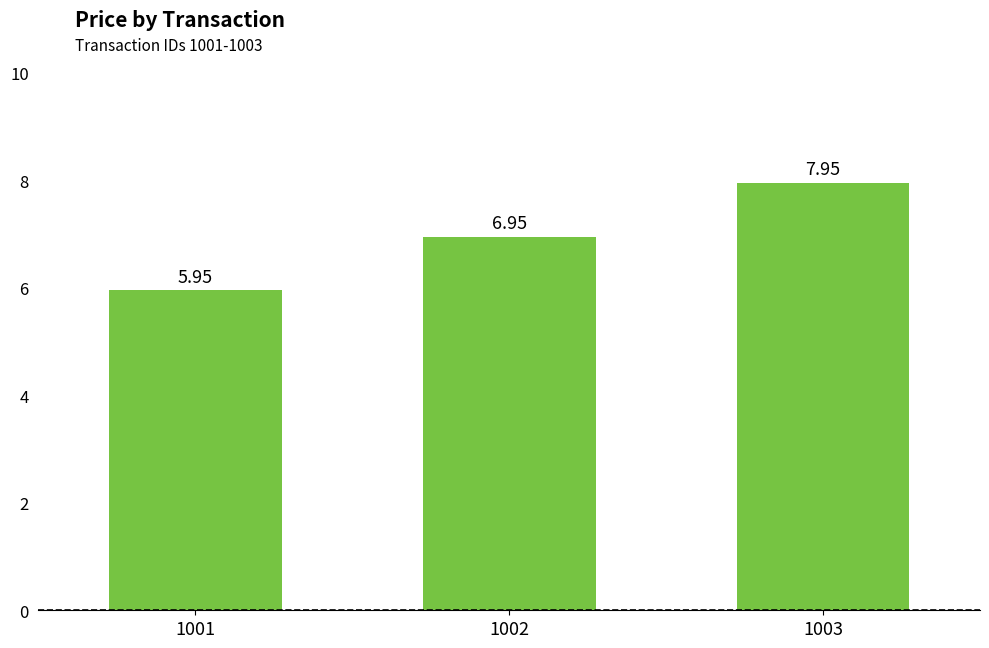

What is the ratio of the value at 1001 to the value at 1003?

0.7